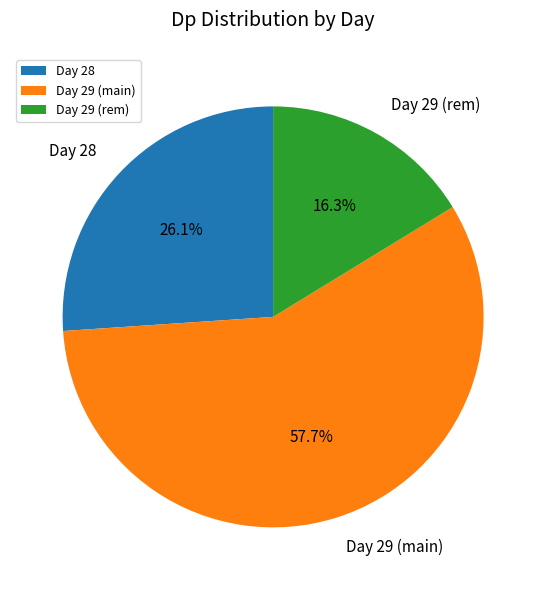

Between Day 29 (rem) and Day 29 (main), which is larger?

Day 29 (main)